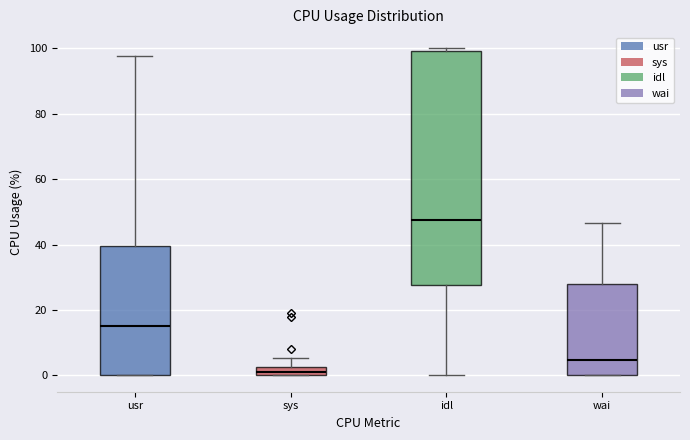

Where is the upper edge of the box for sys on the y-axis? The values are not printed on the chart, so give them approximately, as read against the axis.

2